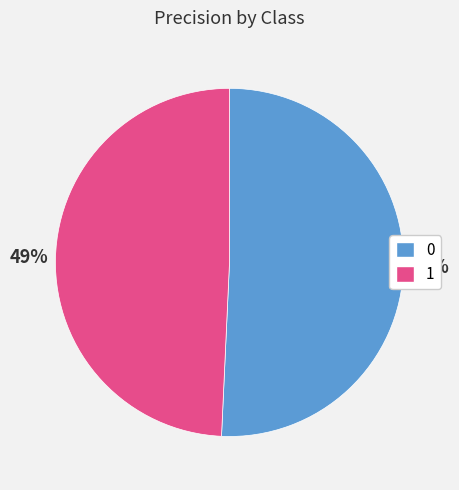

Combined, do 0 and 1 account for over 50%?

Yes